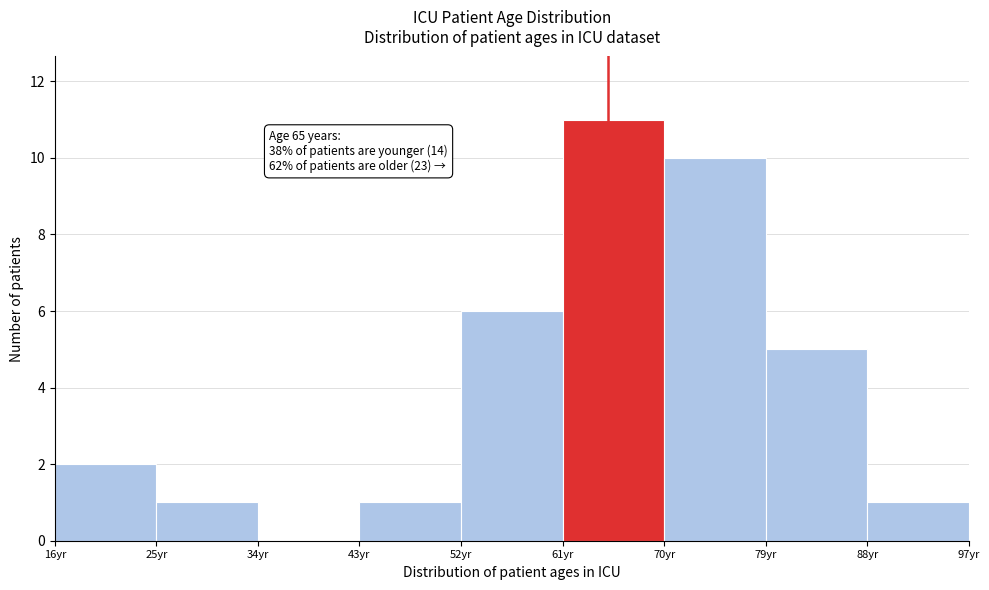

Over which range of the x-axis is the bar tallest?

61 to 70